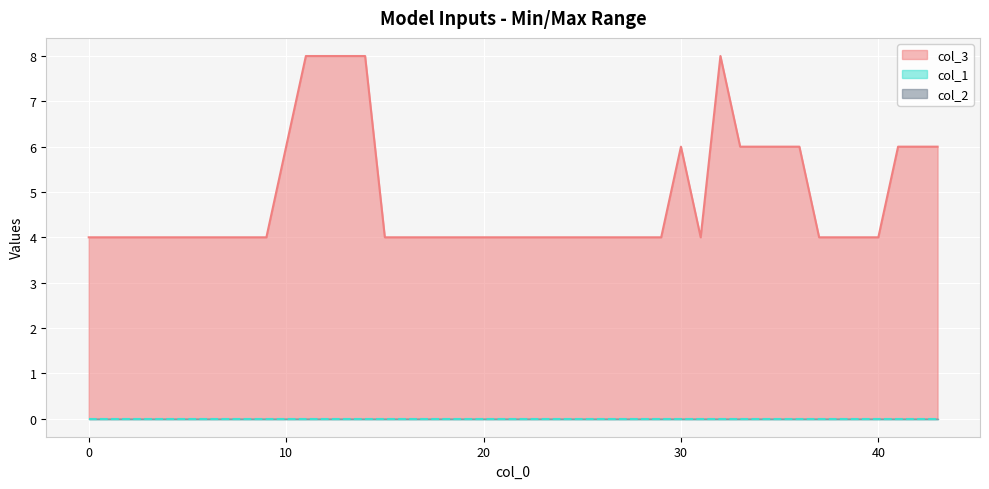

Reading left to right, what are all the values shown in this chart?

col_3: 0=4	9=4	10=6	11=8	12=8	13=8	14=8	15=4	16=4	17=4	18=4	19=4	20=4	21=4	22=4	23=4	24=4	25=4	26=4	27=4	28=4	29=4	33=6	34=6	35=6	36=6	37=4	38=4	39=4	40=4	41=6	42=6	43=6	30=6	31=4	32=8
col_1: 0=0	9=0	10=0	11=0	12=0	13=0	14=0	15=0	16=0	17=0	18=0	19=0	20=0	21=0	22=0	23=0	24=0	25=0	26=0	27=0	28=0	29=0	33=0	34=0	35=0	36=0	37=0	38=0	39=0	40=0	41=0	42=0	43=0	30=0	31=0	32=0
col_2: 0=0	9=0	10=0	11=0	12=0	13=0	14=0	15=0	16=0	17=0	18=0	19=0	20=0	21=0	22=0	23=0	24=0	25=0	26=0	27=0	28=0	29=0	33=0	34=0	35=0	36=0	37=0	38=0	39=0	40=0	41=0	42=0	43=0	30=0	31=0	32=0